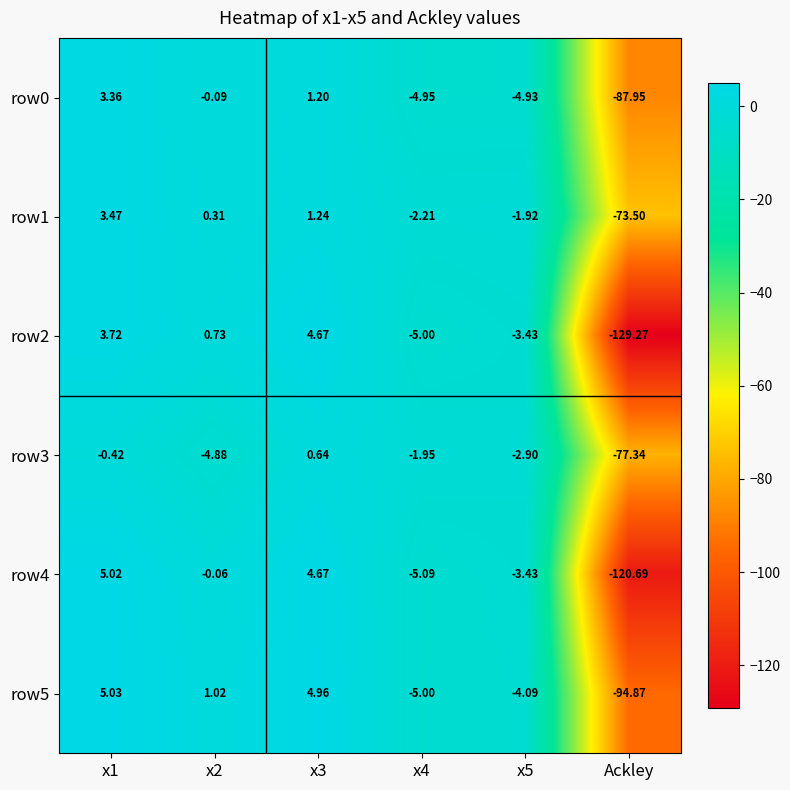

Which label corresponds to the smallest value in the chart?

Ackley